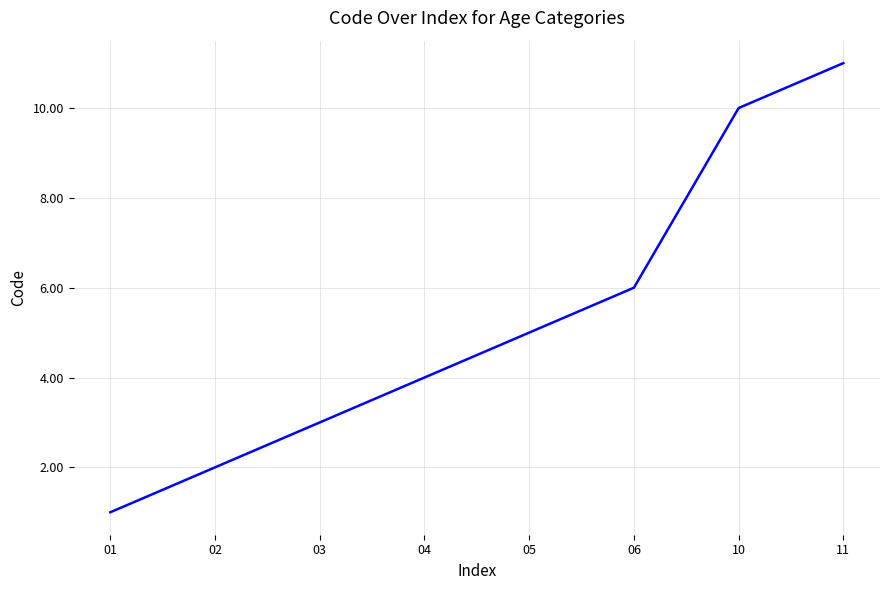

The value at 04 is 2. True or false?

False